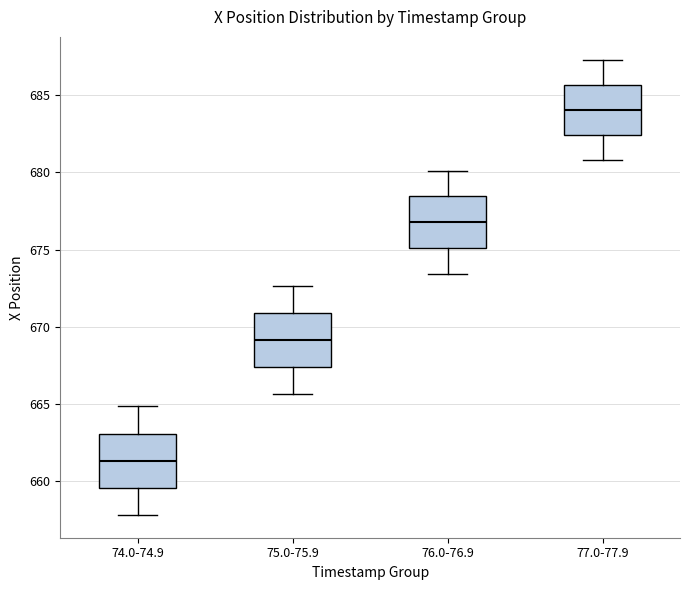

Where is the upper edge of the box for 76.0-76.9 on the y-axis? The values are not printed on the chart, so give them approximately, as read against the axis.

678.5